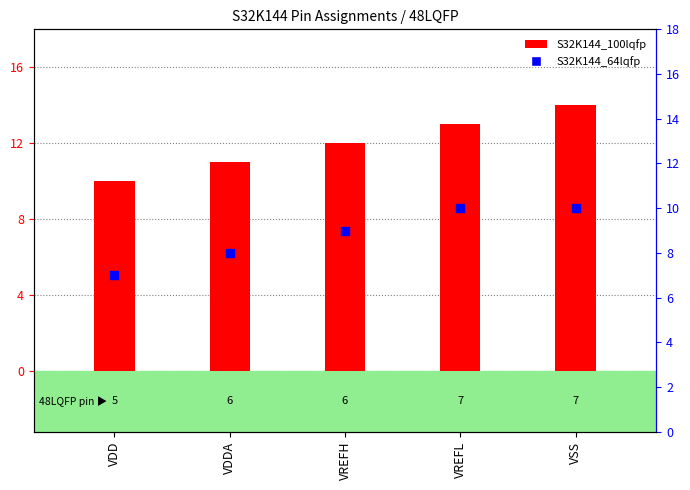

Is the value of S32K144_100lqfp at VDDA greater than the value of S32K144_64lqfp at VREFL?

Yes